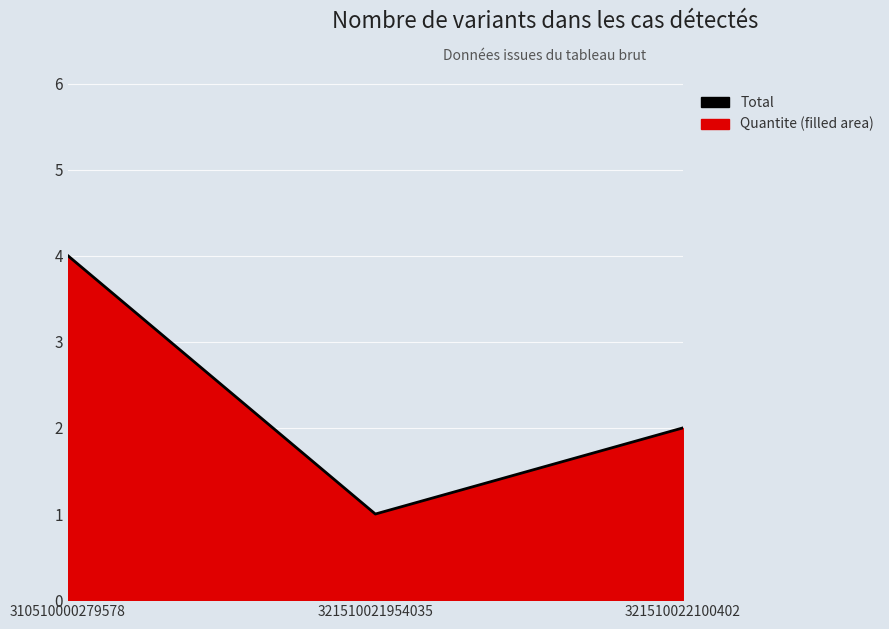

What is the value of the 1st point from the left?

4